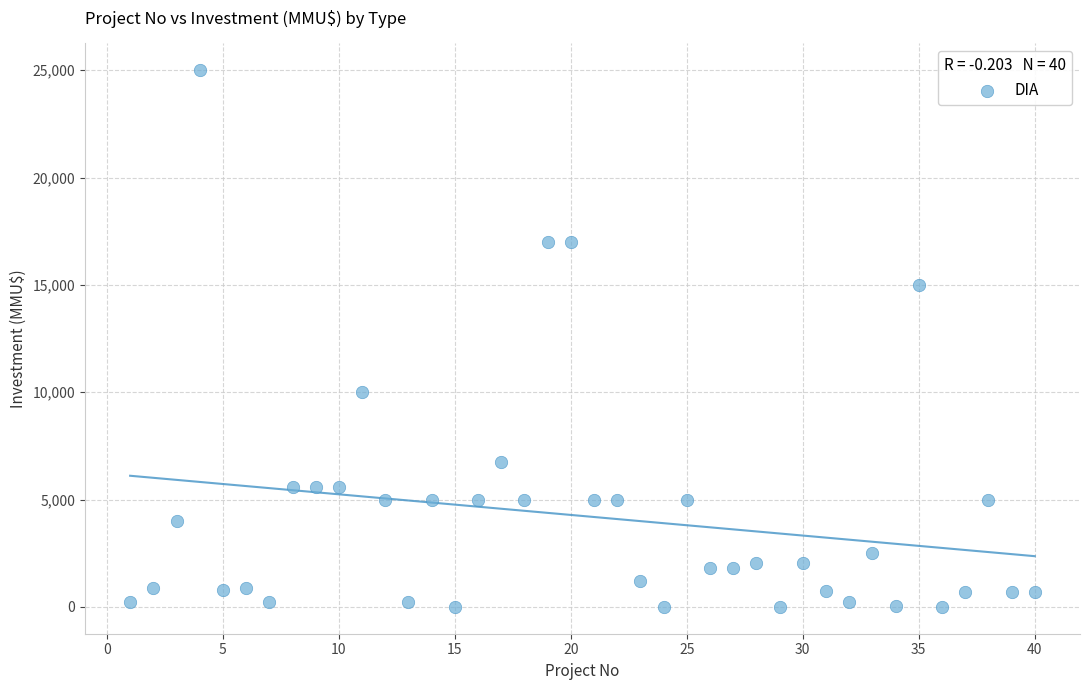

What is the range of Y values (max minus min)?

25000